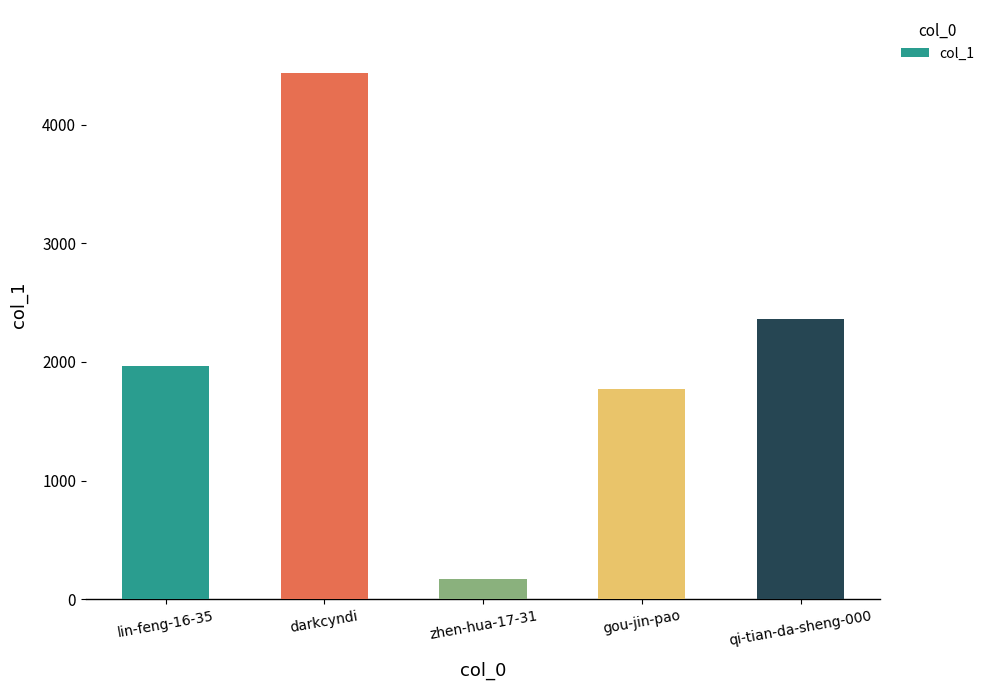

The chart shows a value of 1773 at gou-jin-pao. True or false?

True